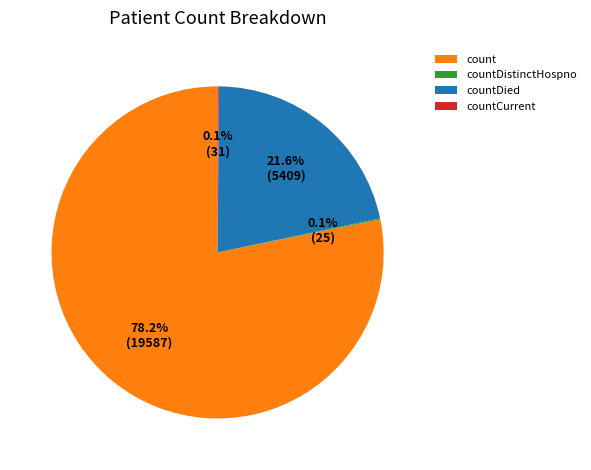

Does any single category account for the majority?

Yes